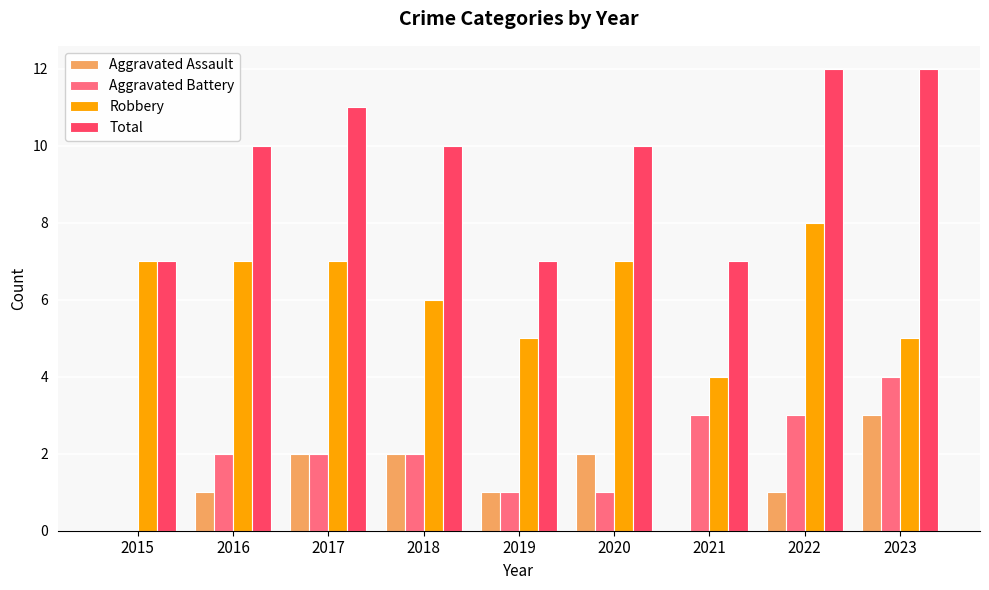

Is it true that Aggravated Battery equals 2 at 2016?

True